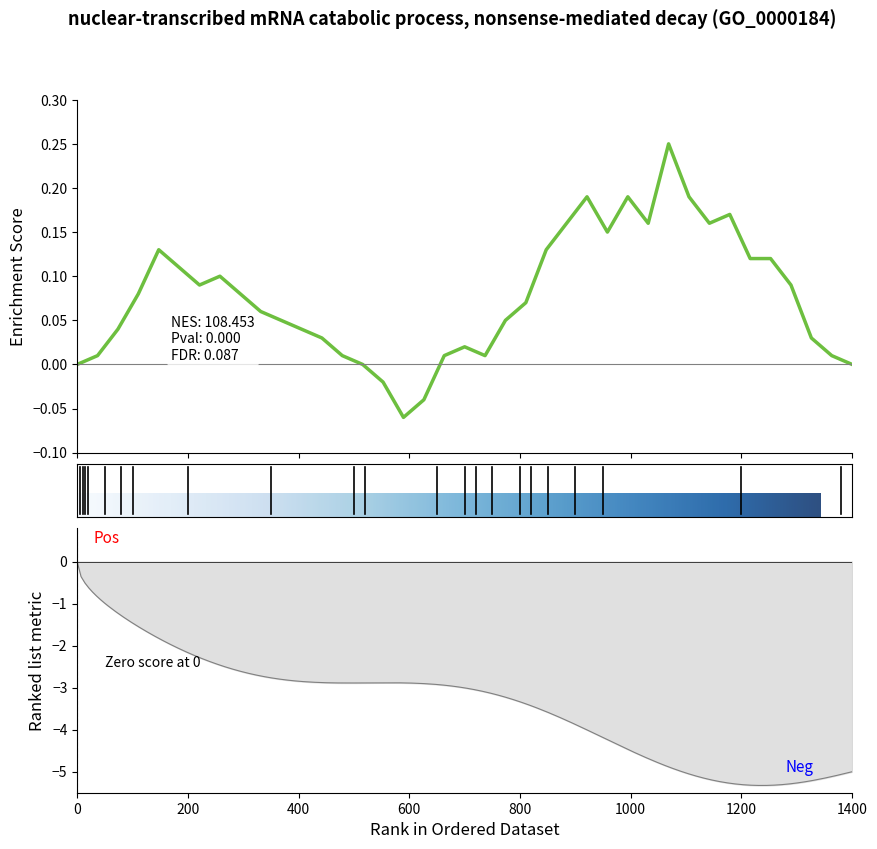

True or false: the data has more than 1 interior local peaks.

True